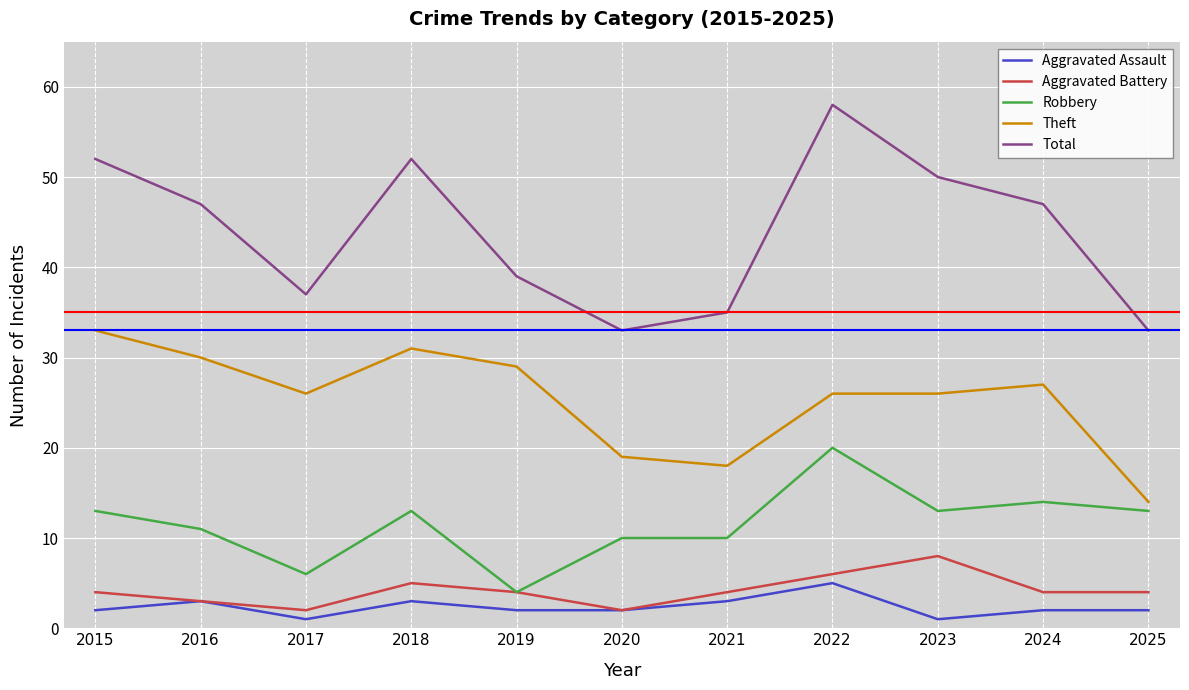

Rank the series by their maximum value, from lowest to highest.

Aggravated Assault, Aggravated Battery, Robbery, Theft, Total